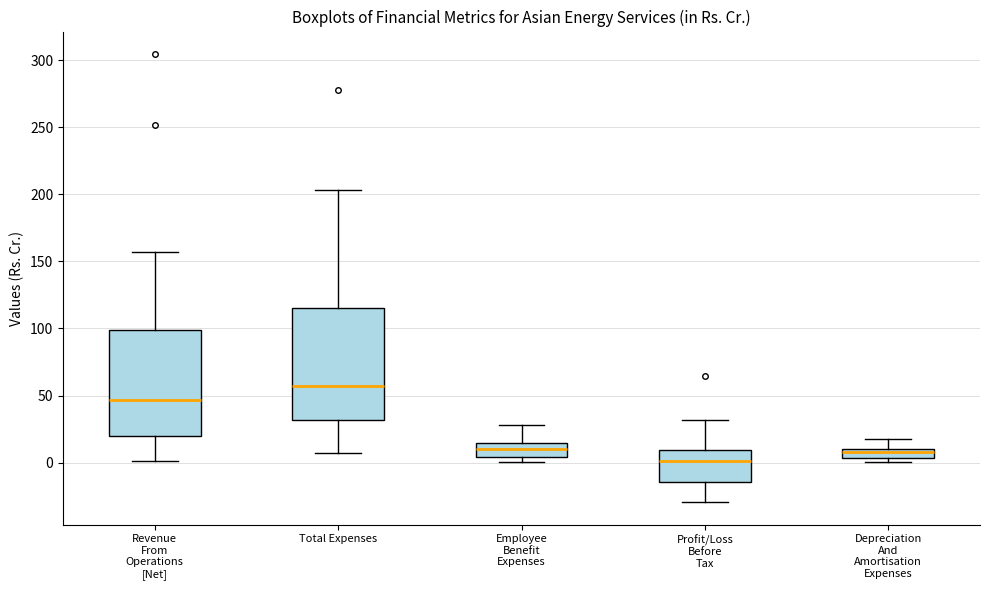

Which box has the lowest median line?

Profit/Loss Before Tax